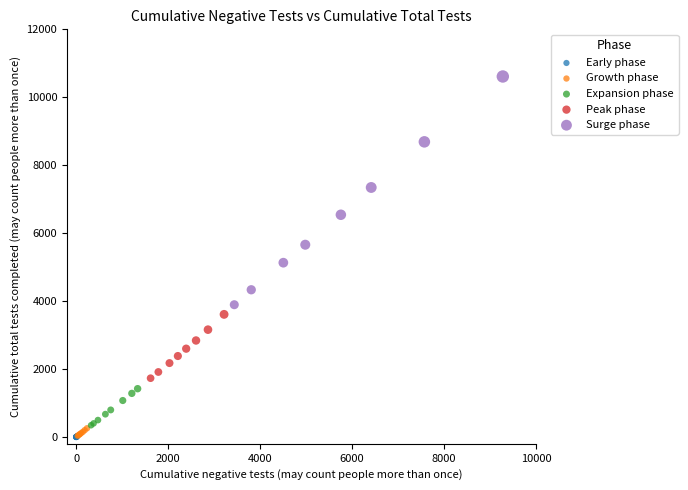

Which series has the largest Y range (max minus min)?

Surge phase